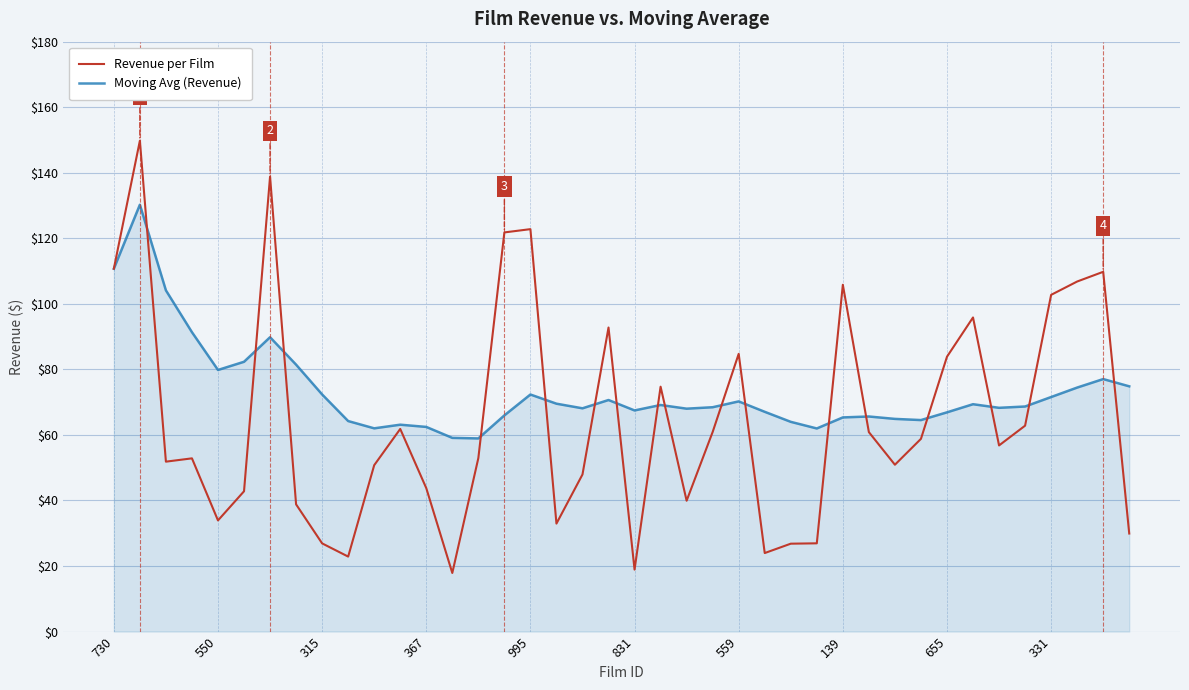

What is the difference between the maximum and minimum values in the Revenue per Film series?

131.9